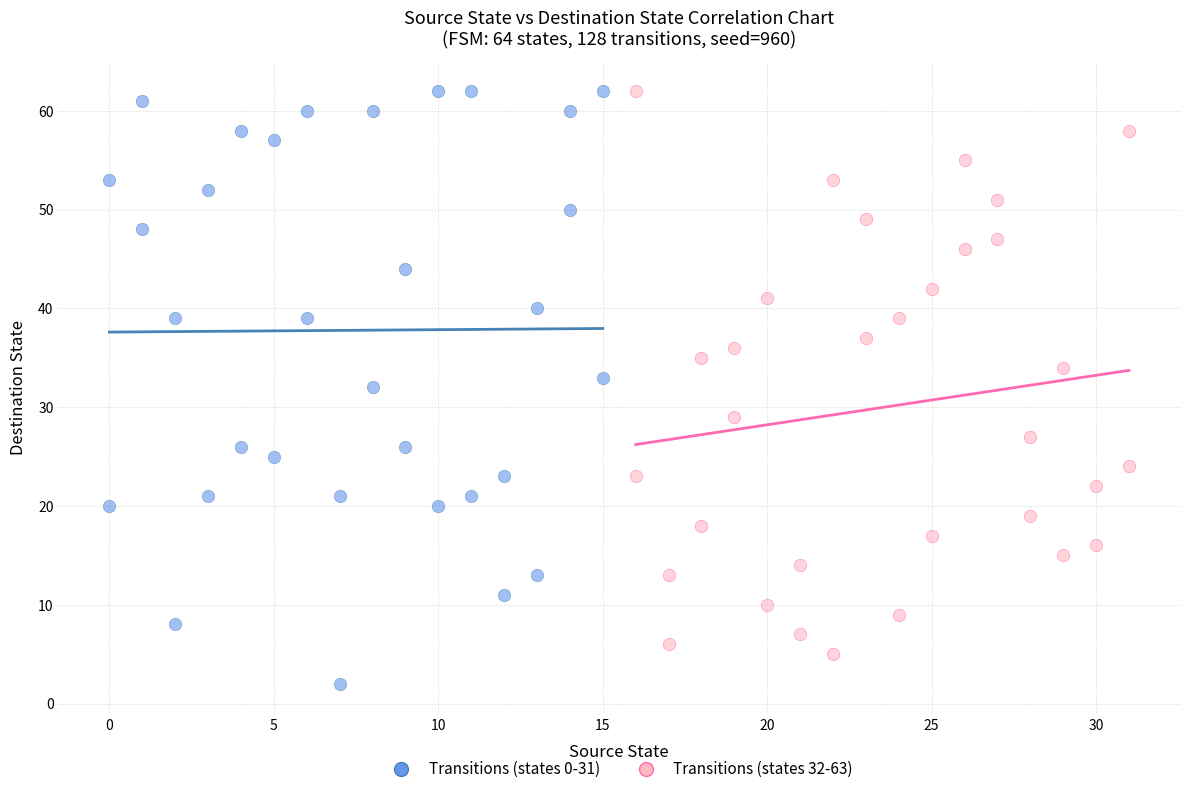

What are all the series names shown in the legend?

Transitions (states 0-31), Transitions (states 32-63)